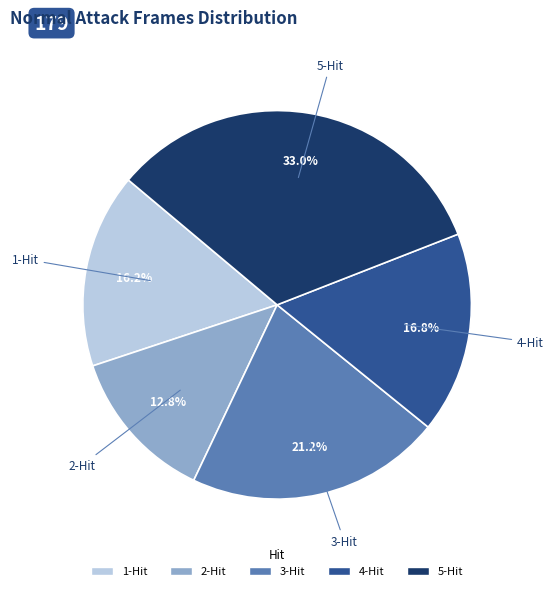

What percentage is the 1-Hit slice, to the nearest percent?

16%